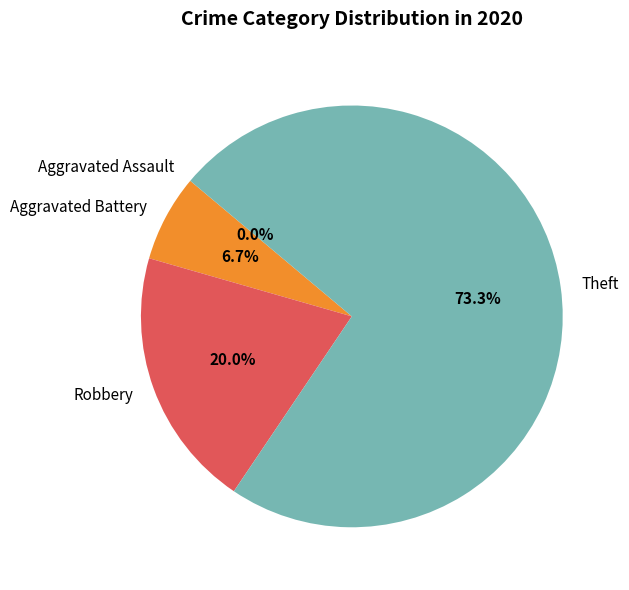

To the nearest percent, what percentage of the pie is Aggravated Battery?

7%